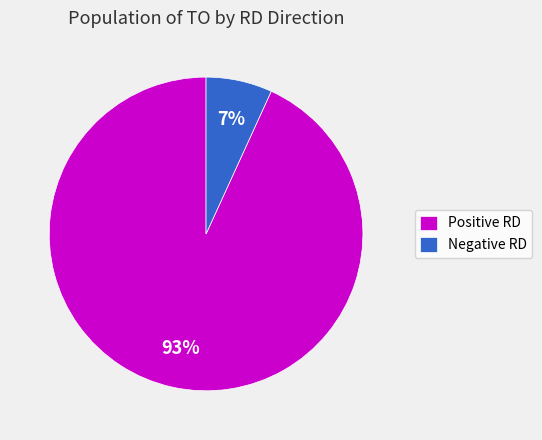

Between Negative RD and Positive RD, which is larger?

Positive RD